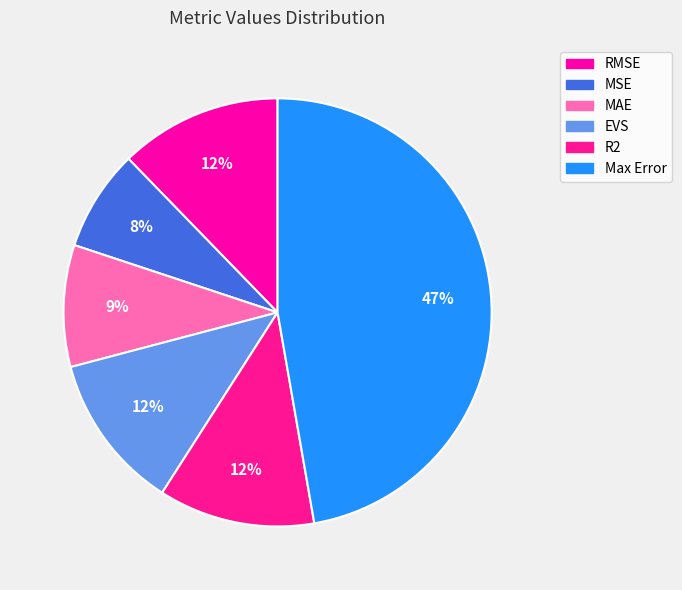

What percentage do RMSE and MSE together represent?

19.9%